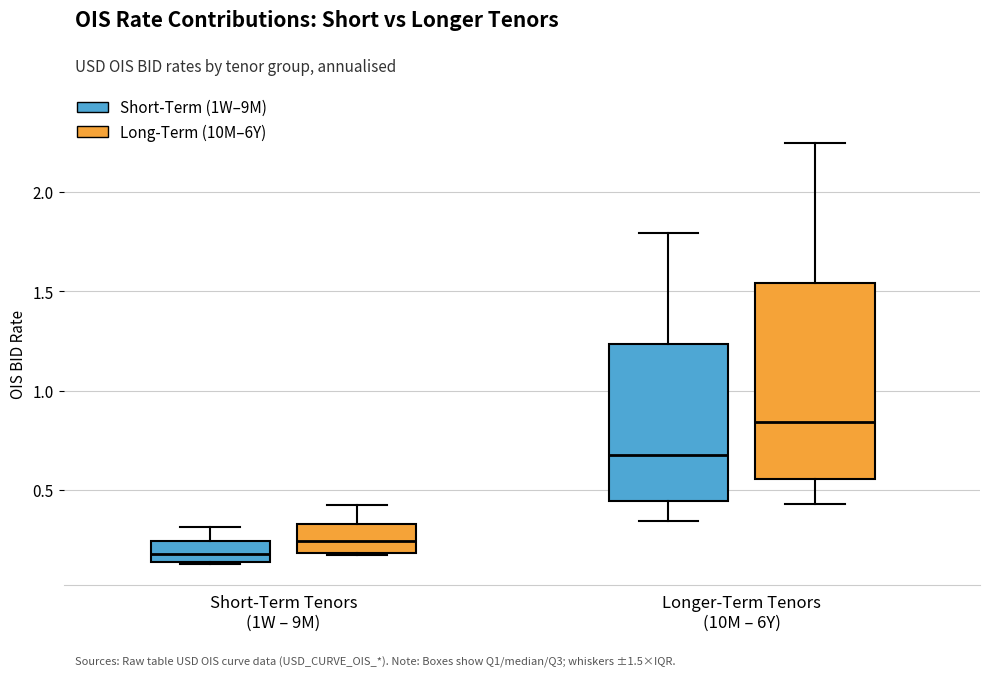

Which box has the lowest median line?

Short-Term Tenors (1W – 9M) (Short-Term (1W–9M))